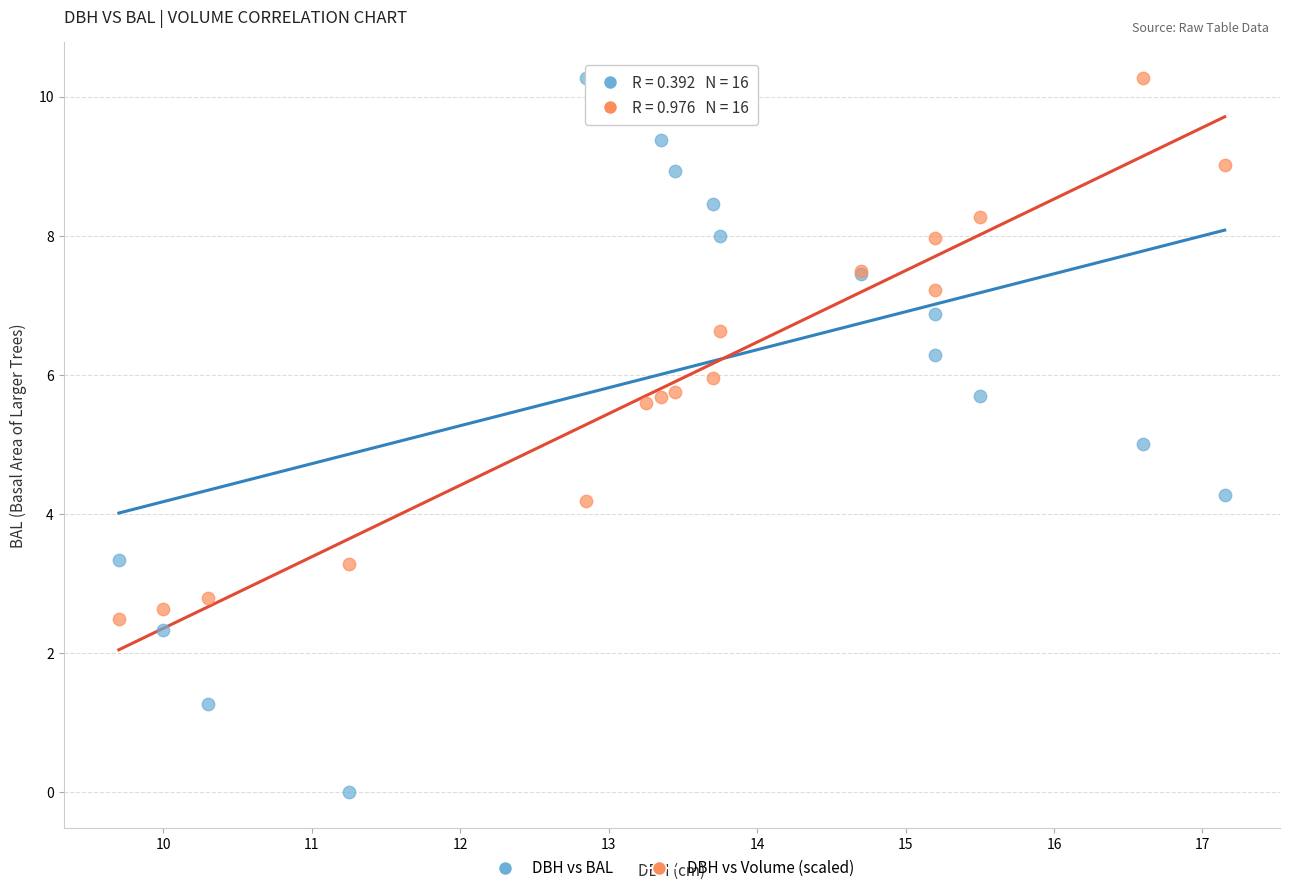

Which series contains the lowest Y value?

DBH vs BAL